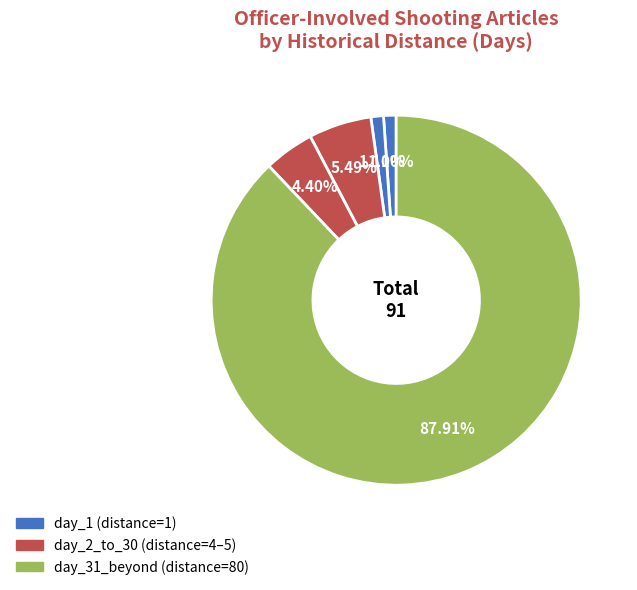

To the nearest percent, what is the average slice percentage?

20%